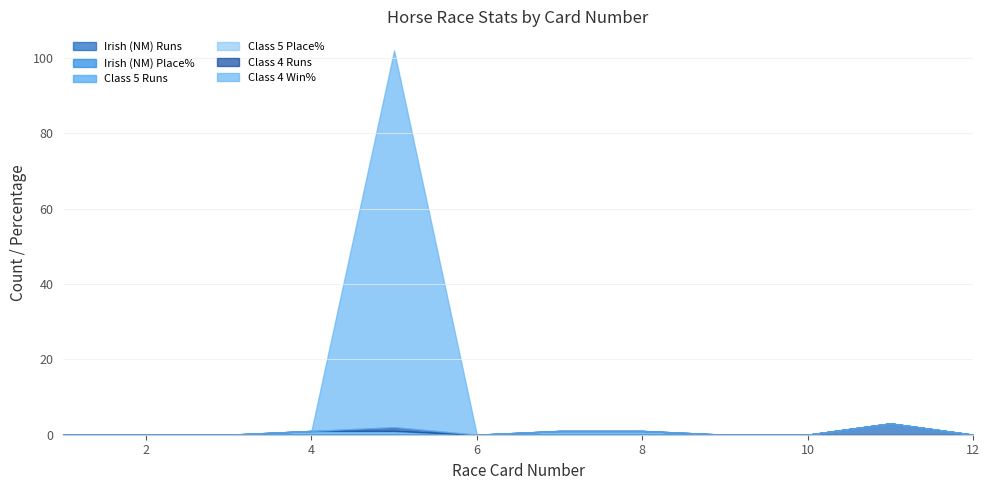

How many positive values does the Class 4 Win% series have?

1